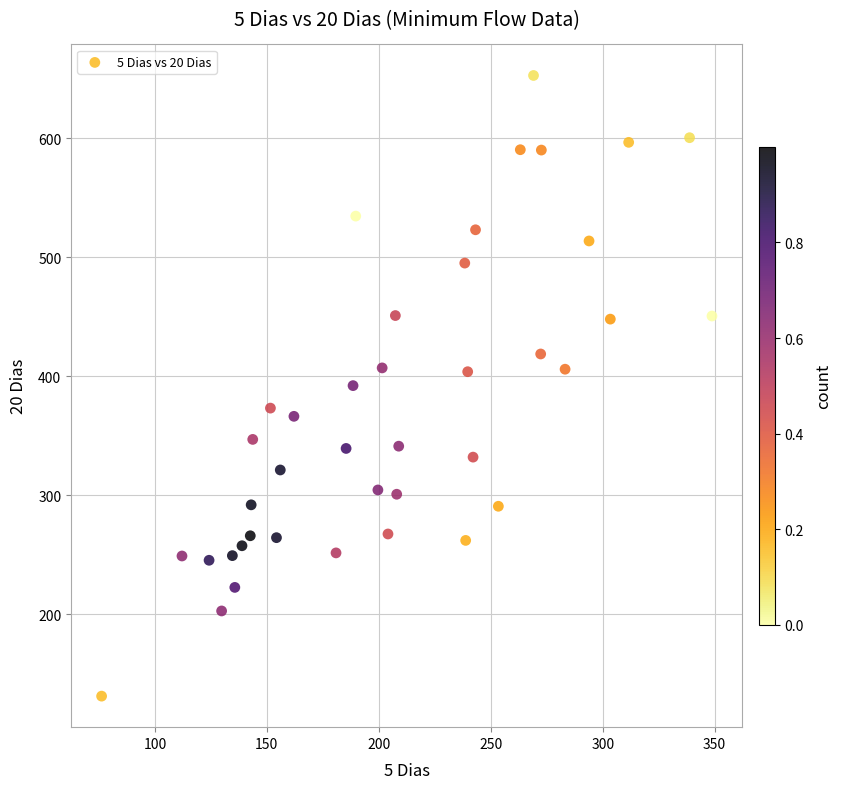

What is the range of X values (max minus min)?

272.6